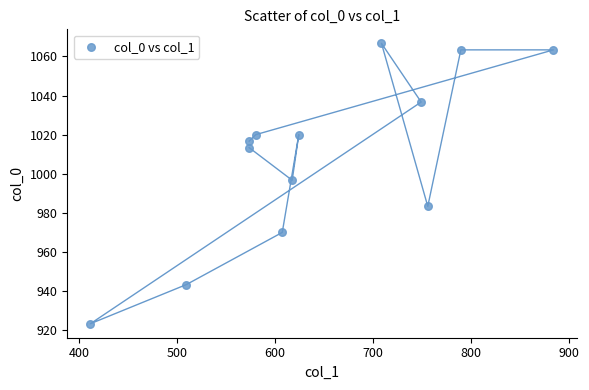

What Y value in the scatter plot is closest to 995?

996.7